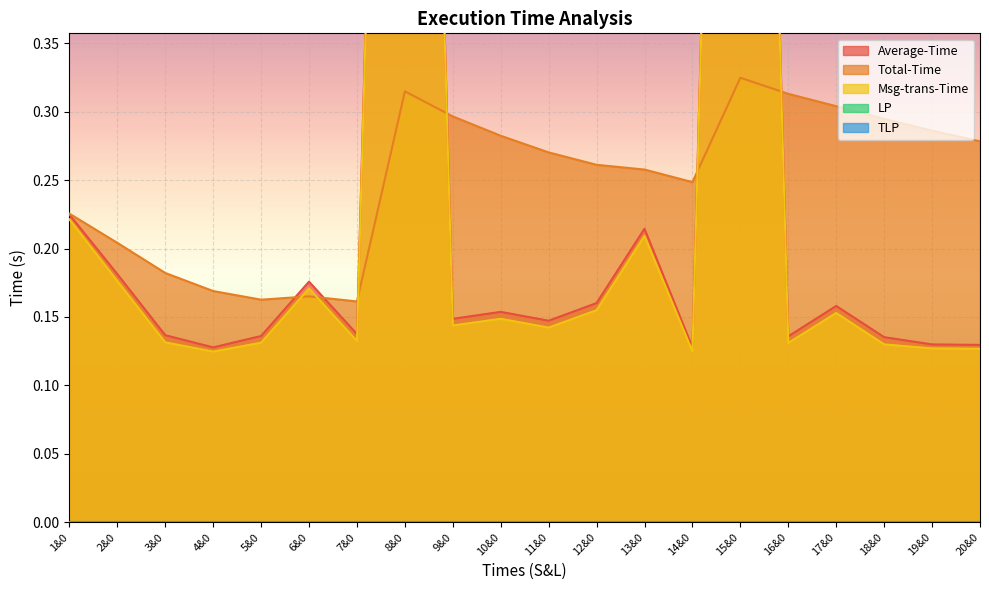

What is the sum of all Total-Time values?

5.0